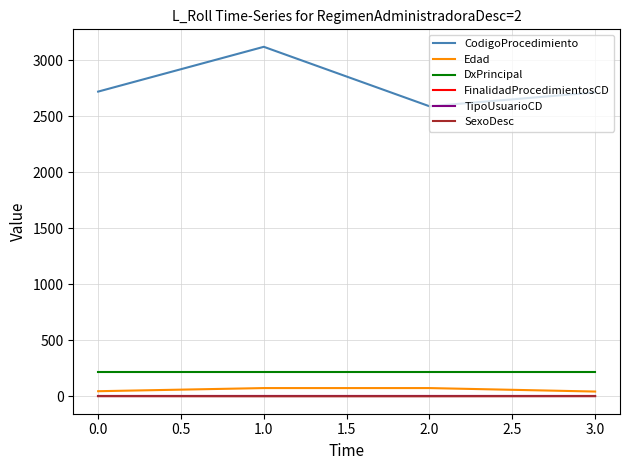

How many lines are shown in the chart?

6